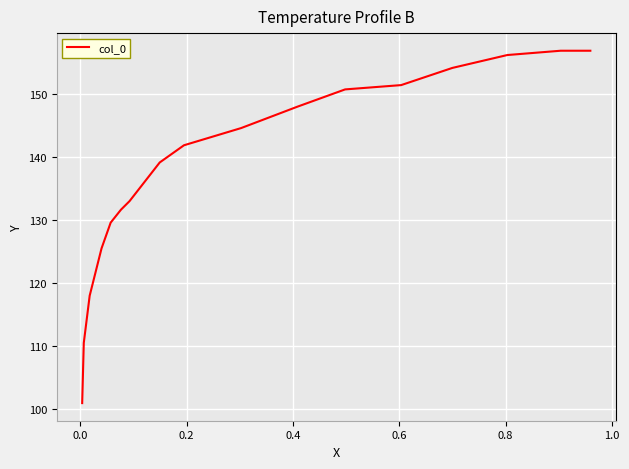

What is the minimum value shown in the chart?

101.0